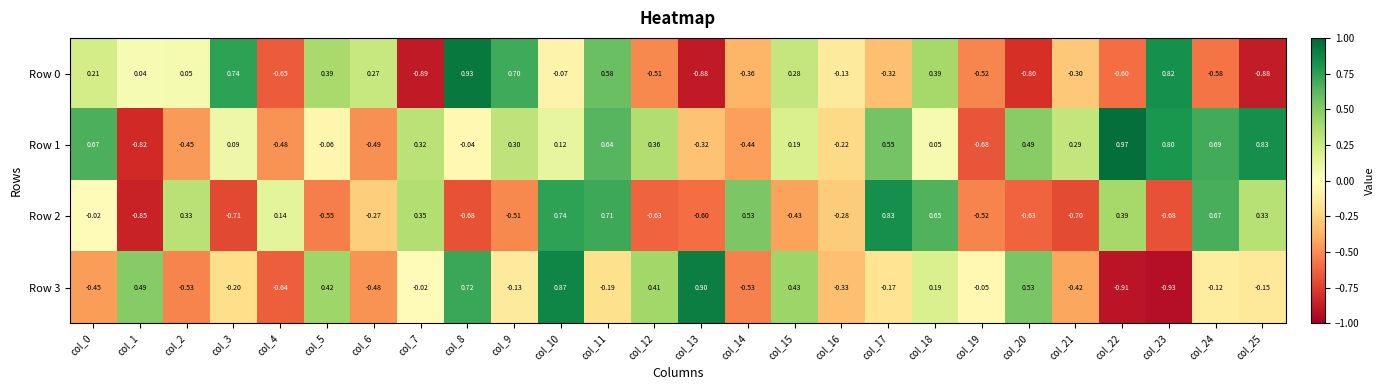

How many categories are shown in the chart?

26